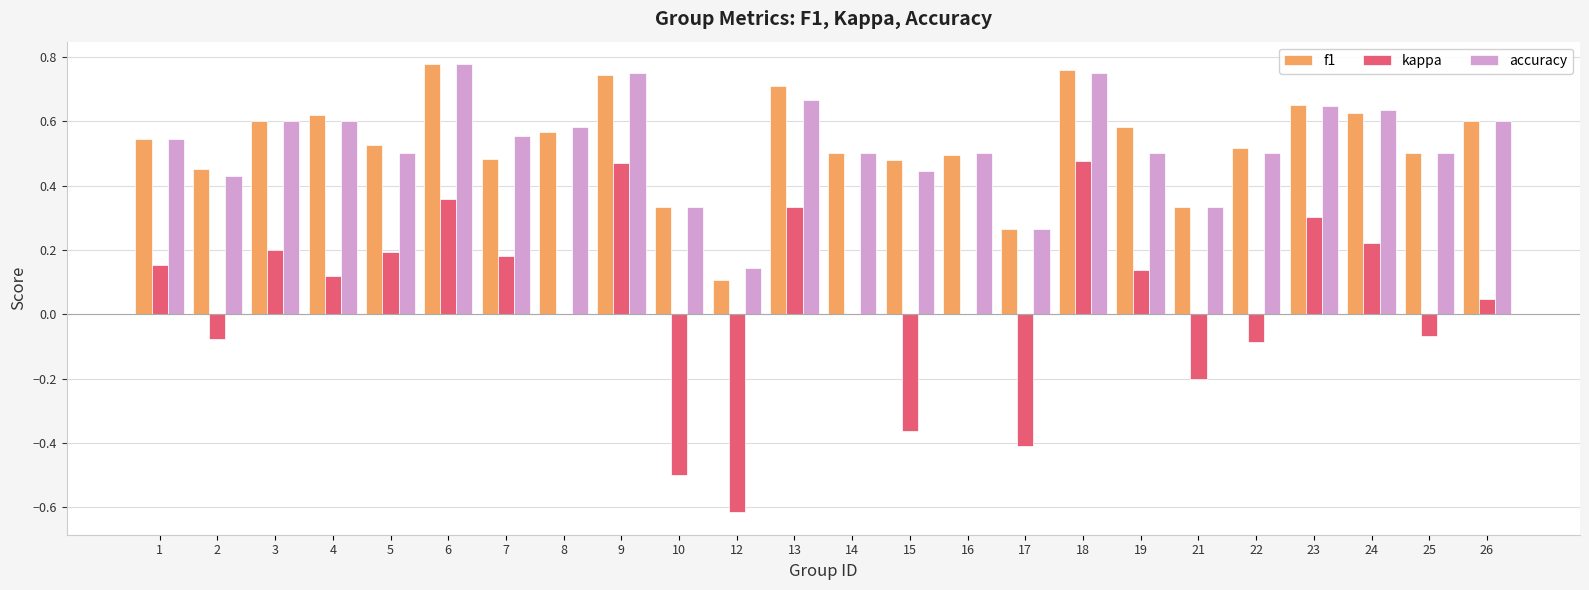

Which series has the widest spread of values?

kappa